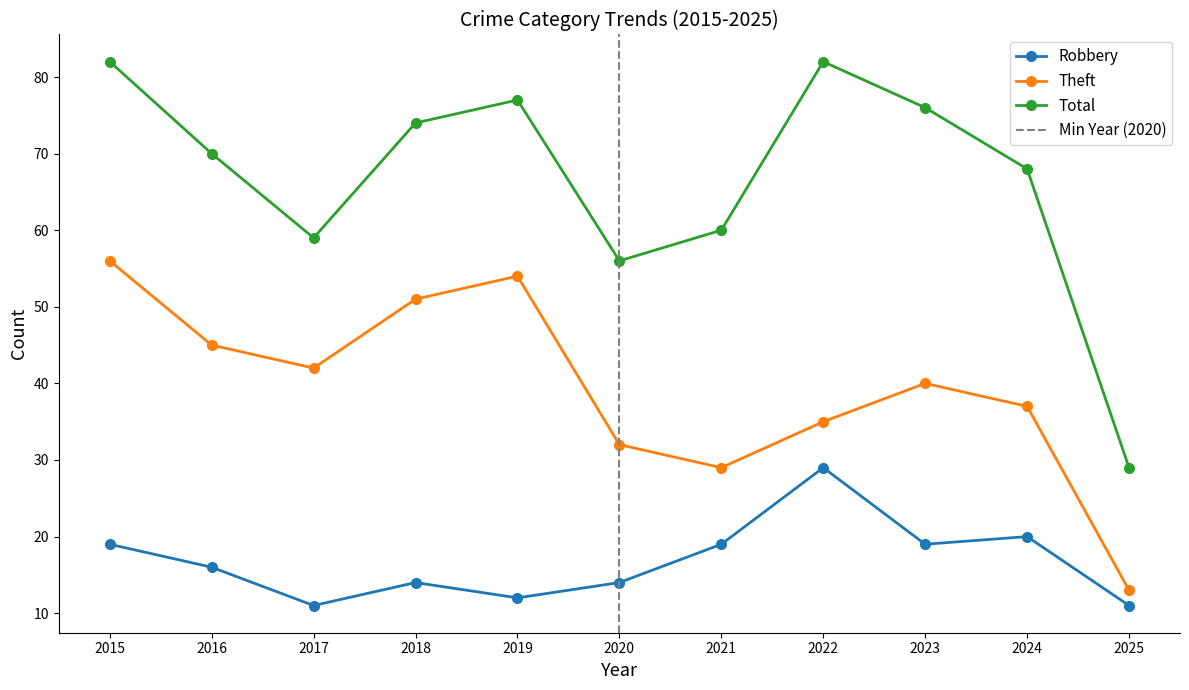

True or false: Robbery and Total cross at least once.

False